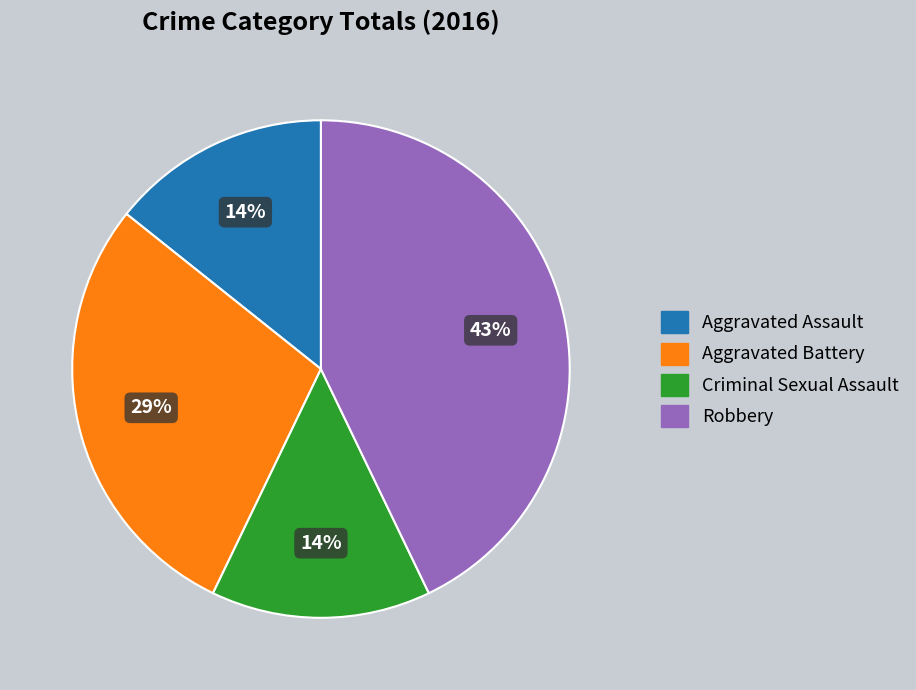

Is there any slice that represents more than half of the pie?

No